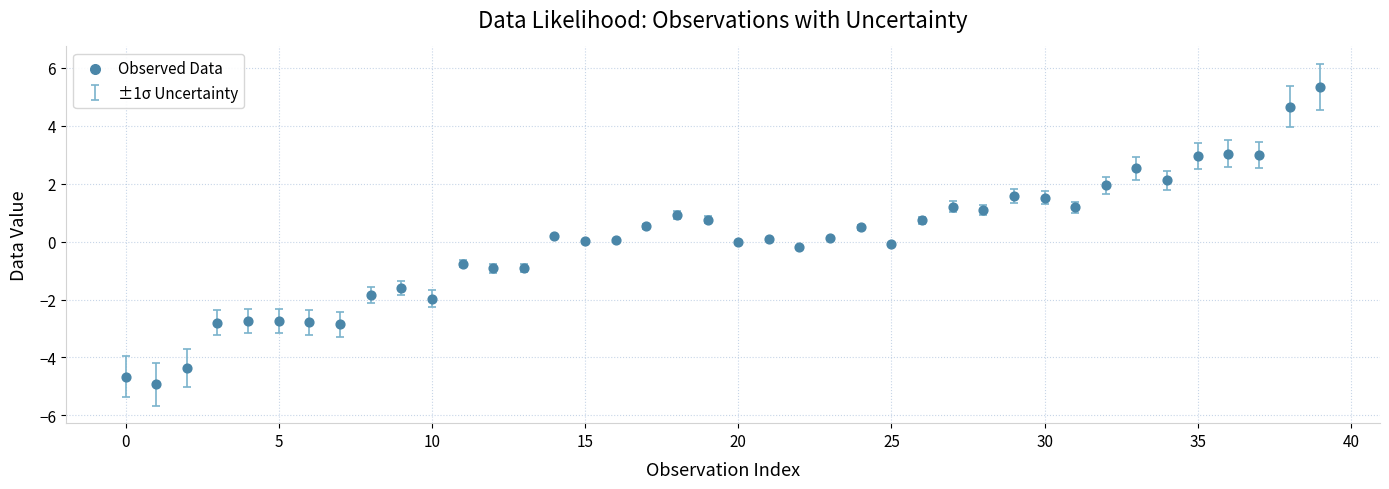

What is the range of Y values (max minus min)?

10.3